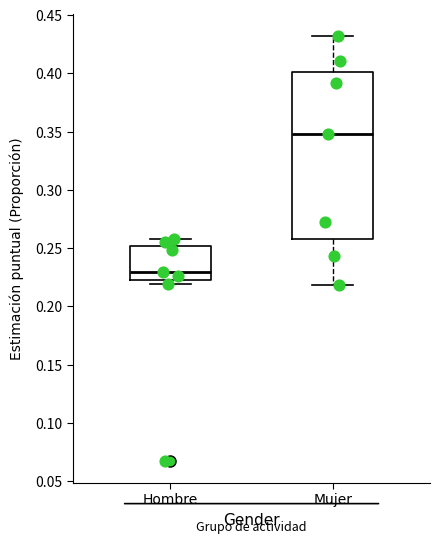

Reading left to right, read every box against the y-axis: the position of its median line, the range the box covers, and the ends of its whiskers. The values are not printed on the chart, so give them approximately, as read against the axis.

Hombre: median 0.23, box 0.22 to 0.25, whiskers 0.22 (just below the box's lower edge) to 0.26
Mujer: median 0.35, box 0.26 to 0.40, whiskers 0.22 to 0.43